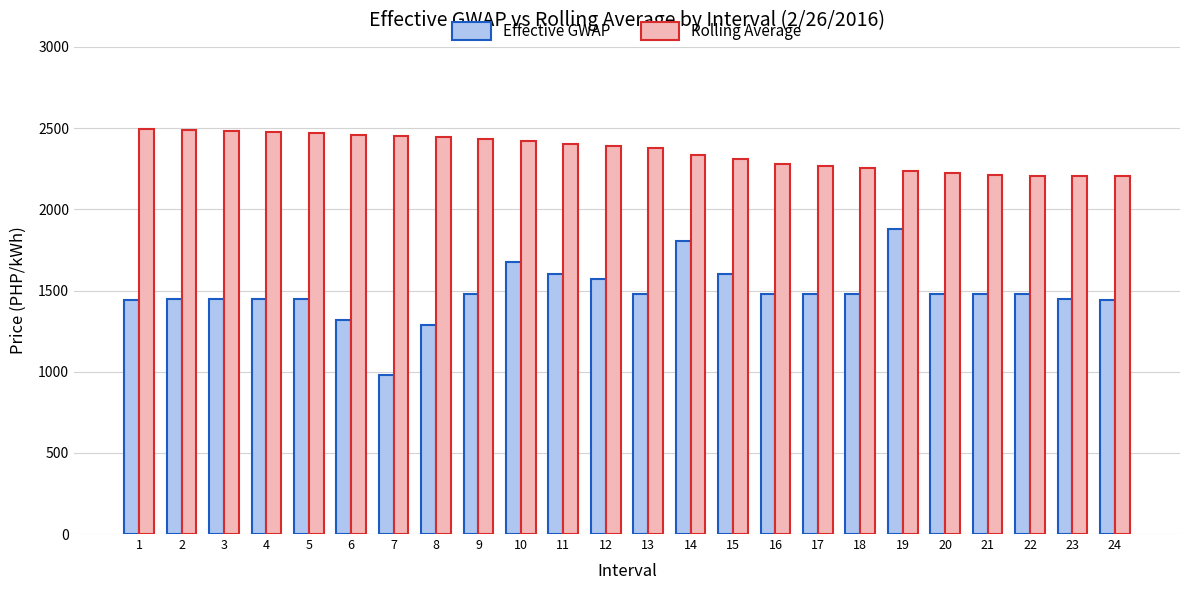

The Effective GWAP series shows 1476.4 at 20. True or false?

True